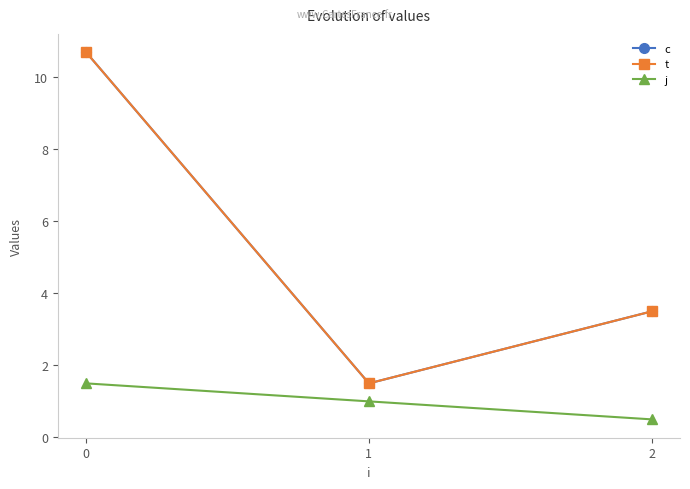

What value does the c series have at 0?

10.7